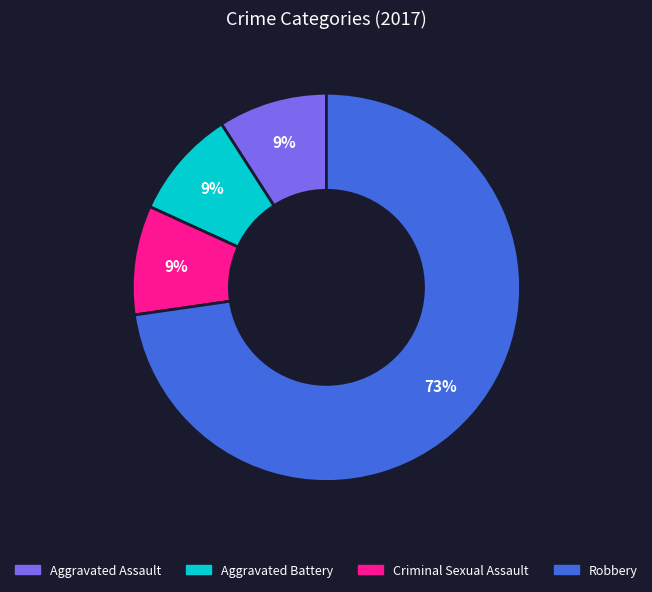

Combined, do Robbery and Criminal Sexual Assault account for over 50%?

Yes